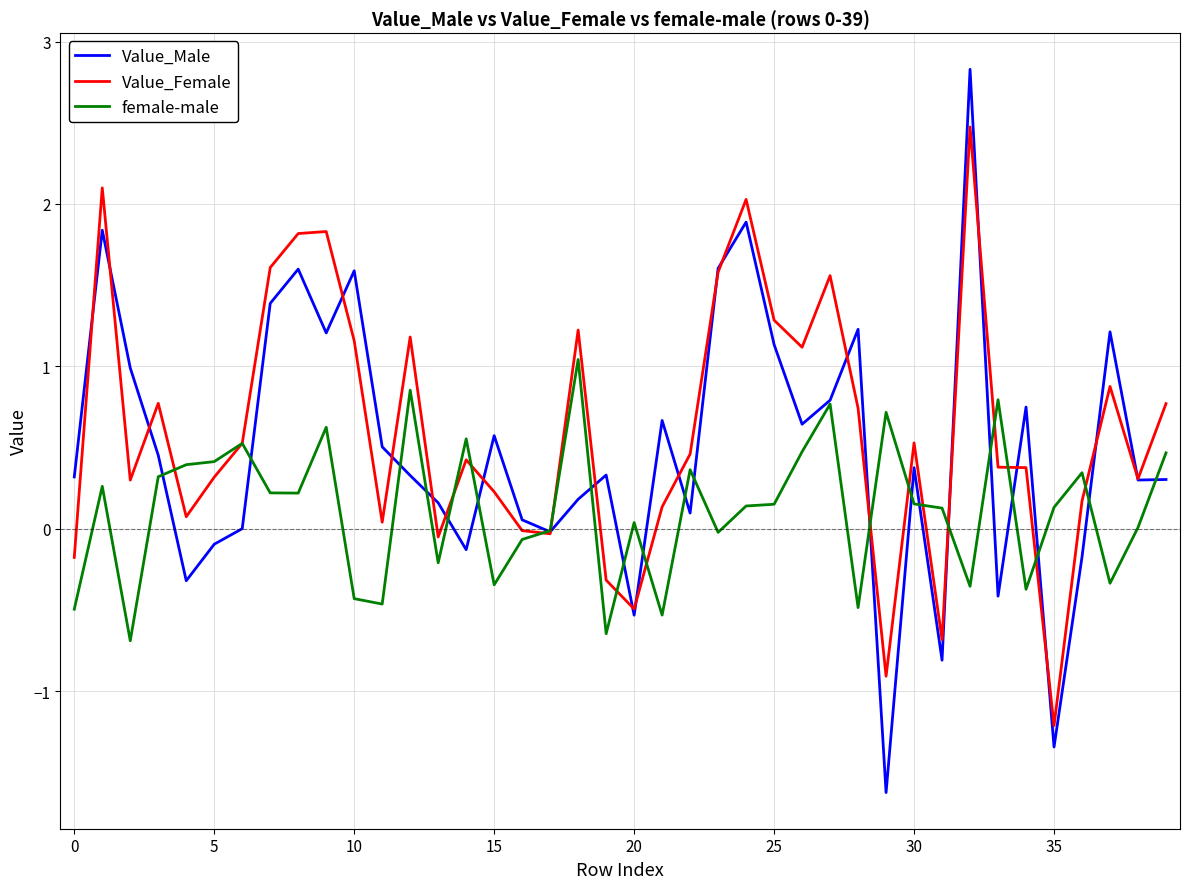

What is the difference between the maximum and second lowest values in the female-male series?

1.7